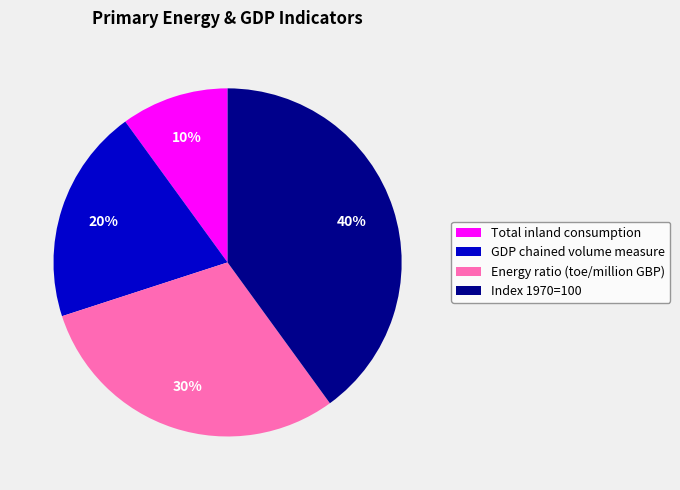

To the nearest percent, what is the difference between the largest and smallest slice percentages?

30%